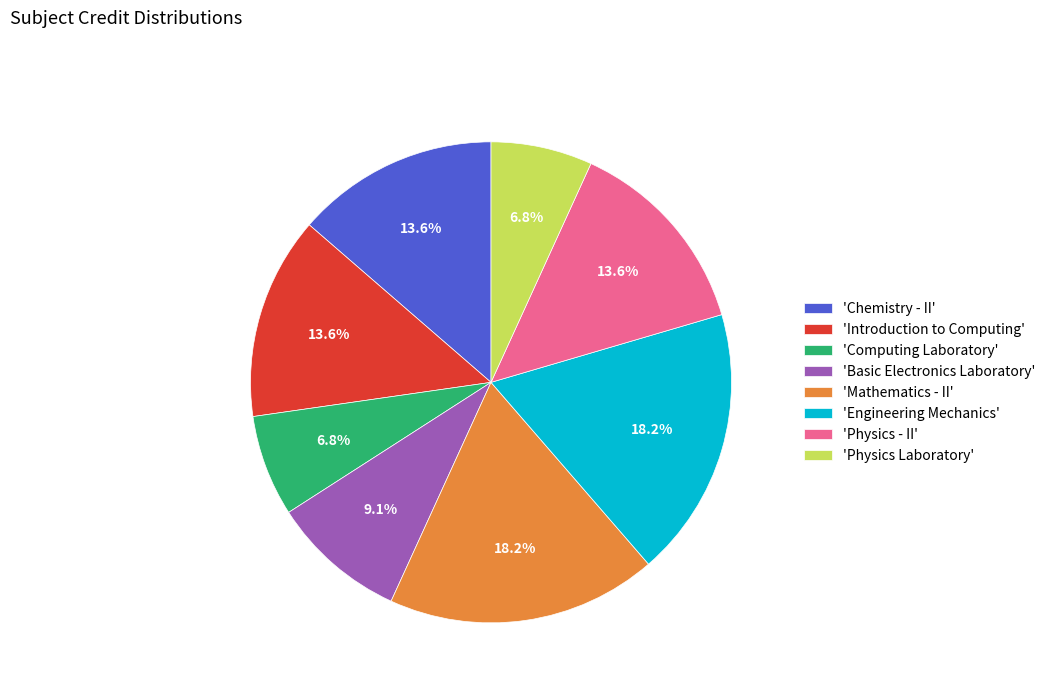

What is the ratio of the value at 'Chemistry - II' to the value at 'Physics - II'?

1.0